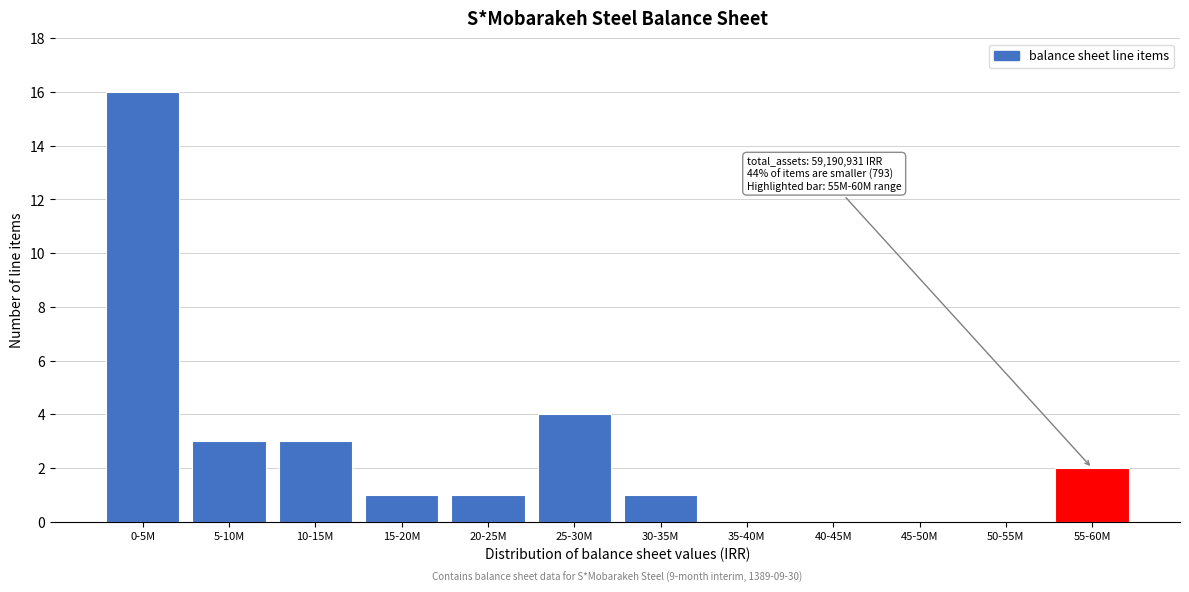

Reading left to right, extract all data points from this chart.

0-5M=16	5-10M=3	10-15M=3	15-20M=1	20-25M=1	25-30M=4	30-35M=1	35-40M=0	40-45M=0	45-50M=0	50-55M=0	55-60M=2